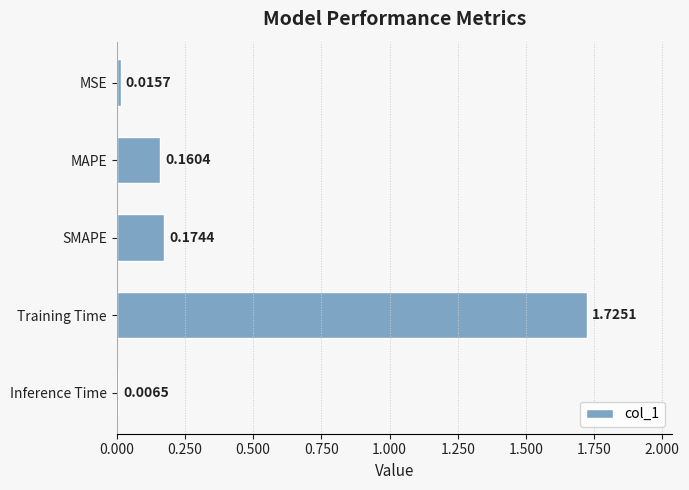

What is the average value?

0.4